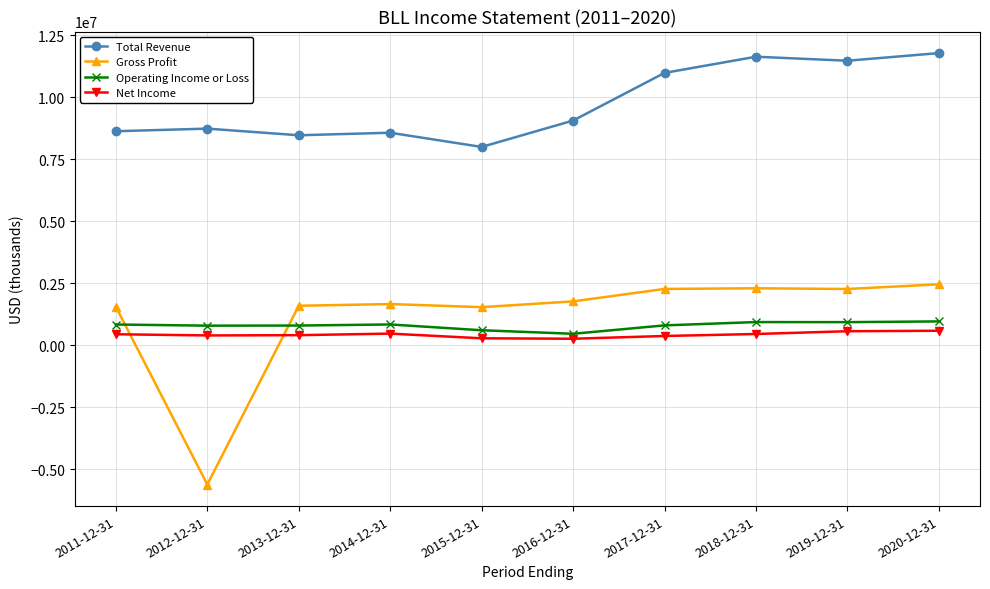

Which series has the largest total across all categories?

Total Revenue